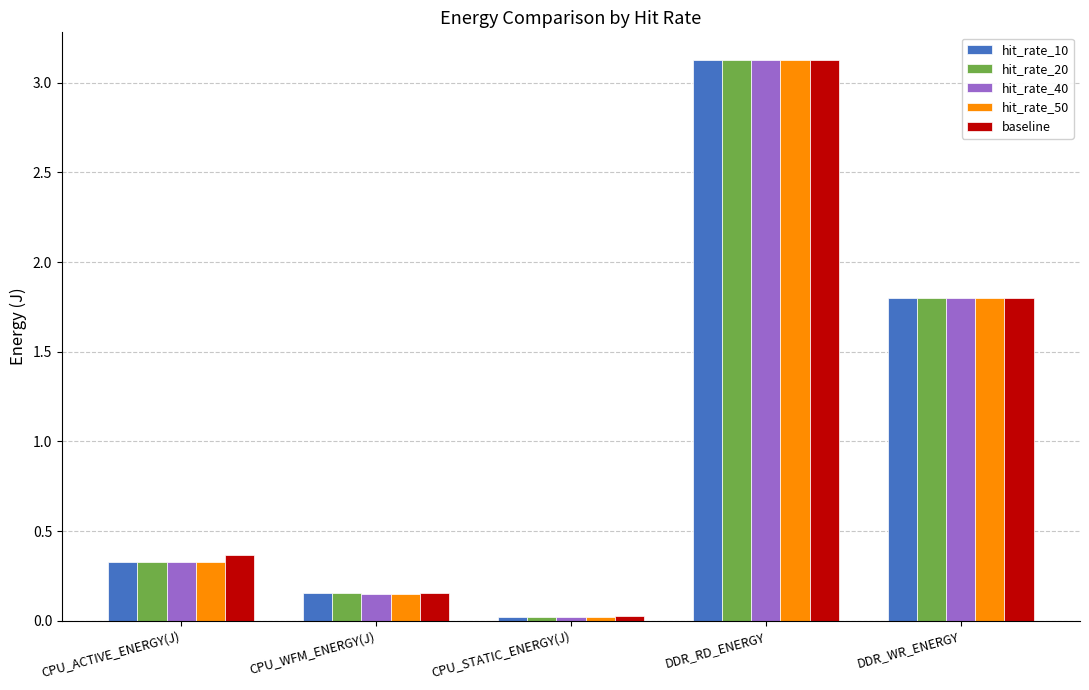

What is the sum of all baseline values?

5.5